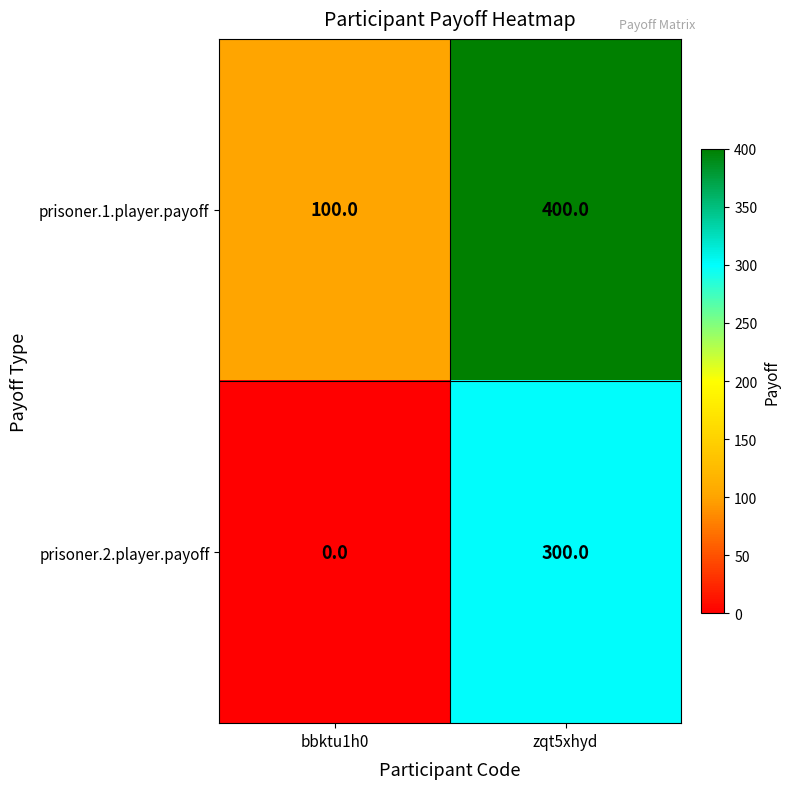

Reading left to right, transcribe all the data shown in this chart.

prisoner.1.player.payoff: 100	400
prisoner.2.player.payoff: 0	300